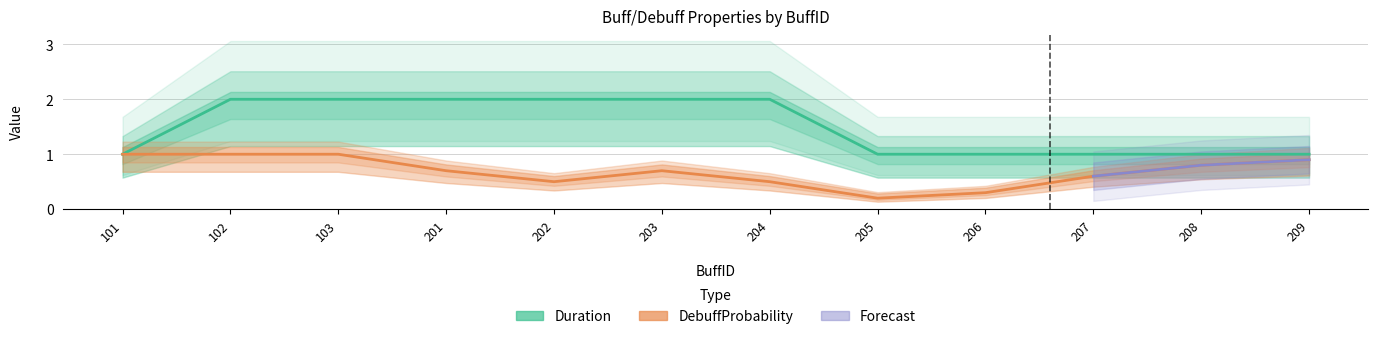

At which label is Duration closest to 1?

101